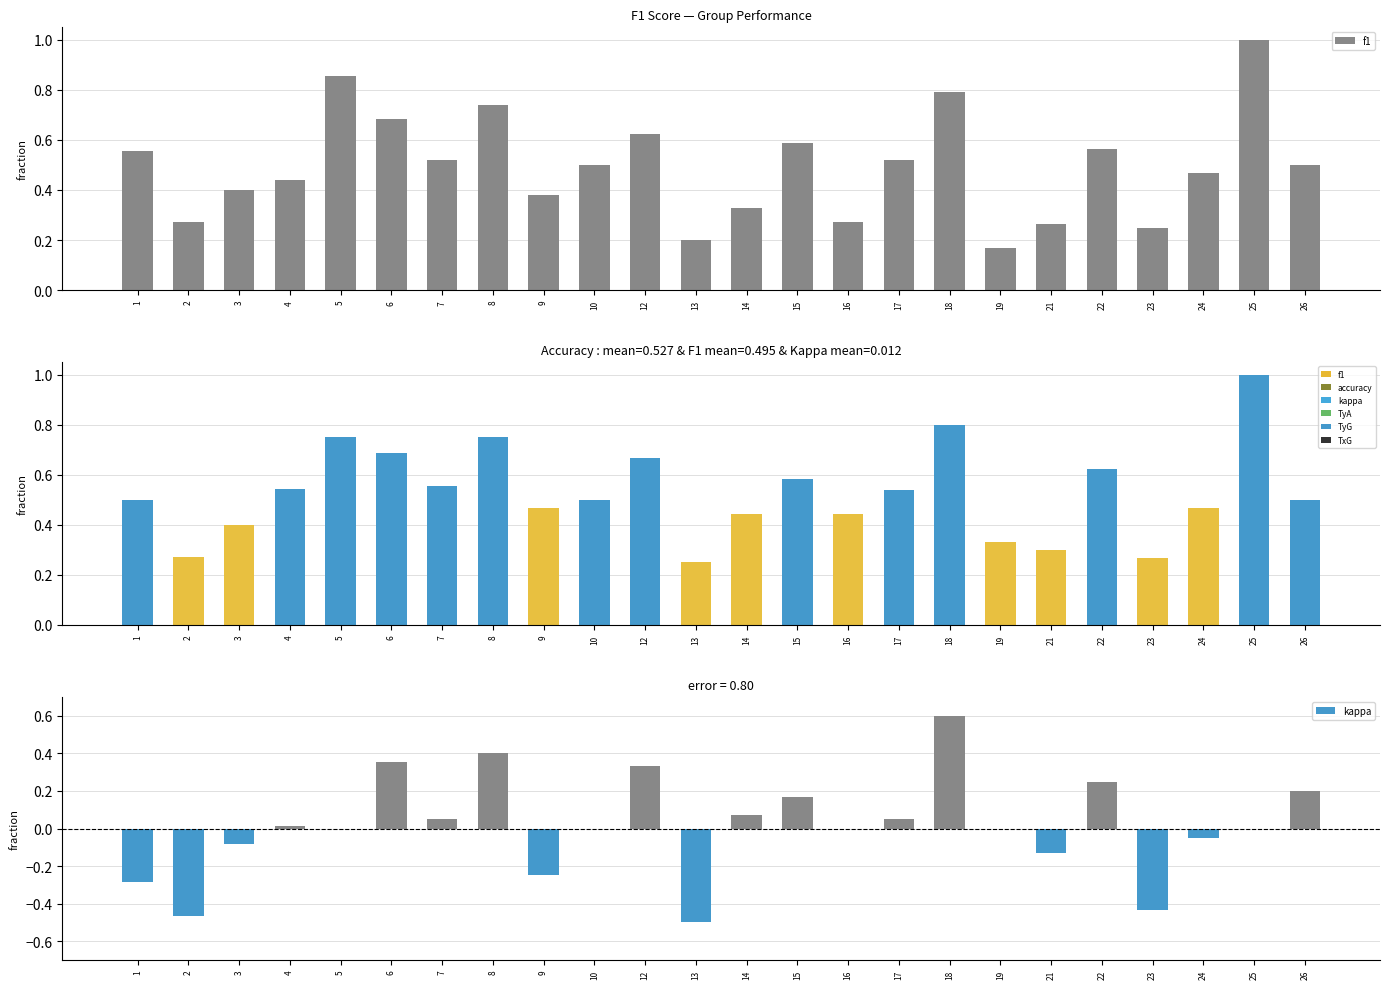

What is the smallest value displayed?

-0.5